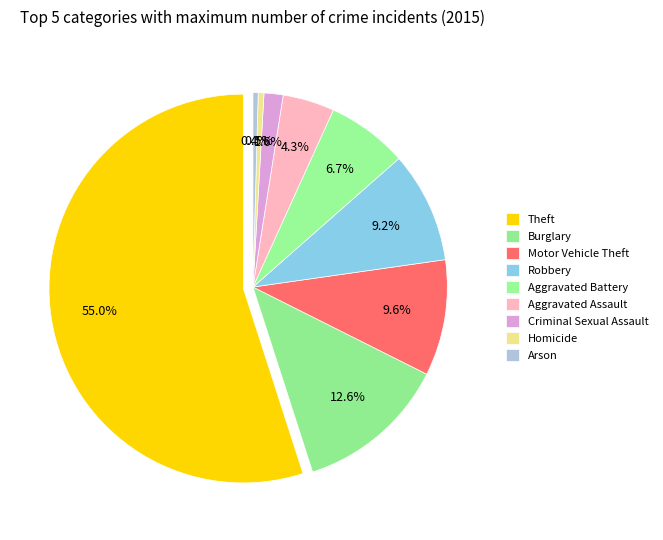

Combined, what portion of the pie is Burglary and Theft?

67.6%